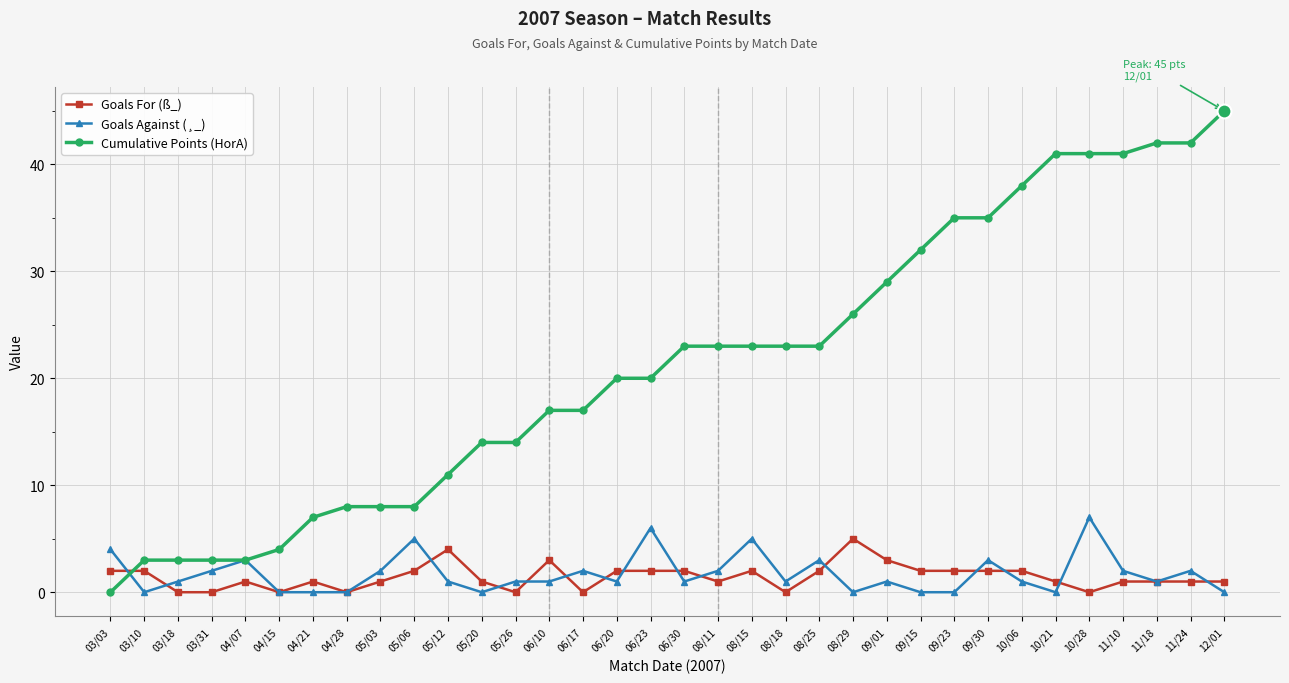

After their last crossing, which series has the higher values: Goals Against (¸_) or Goals For (ß_)?

Goals For (ß_)